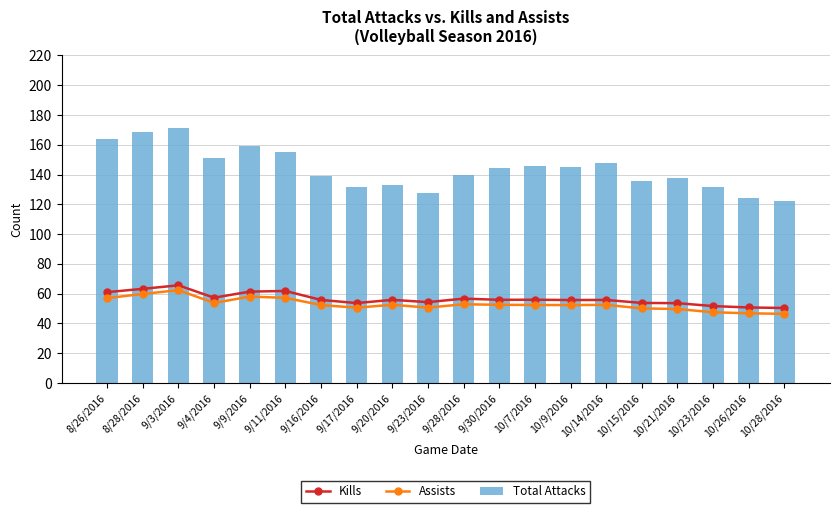

At which label does Kills first exceed 55?

8/26/2016